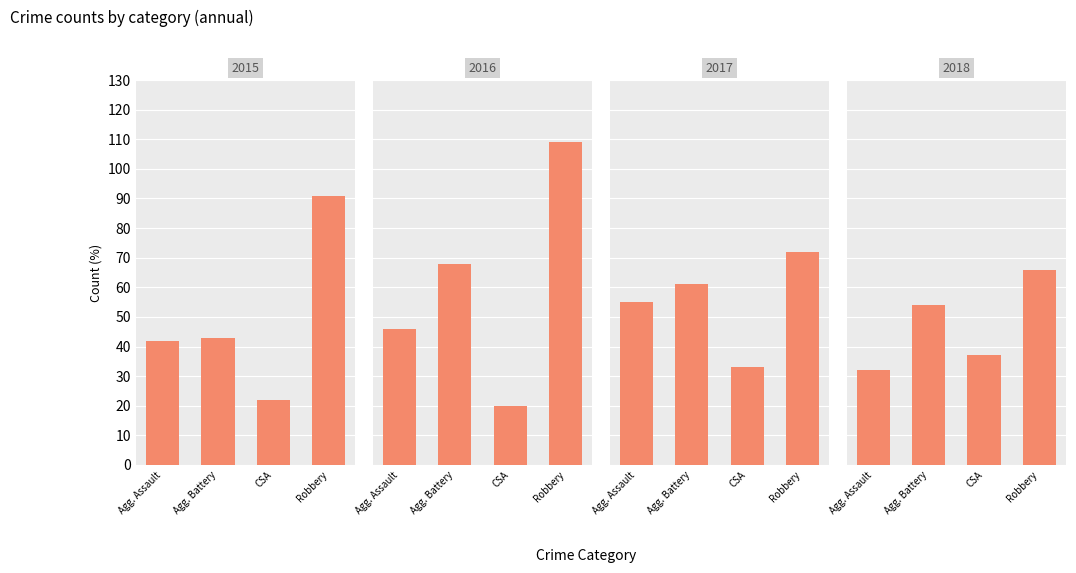

What is the difference between the maximum and minimum values in the Criminal Sexual Assault series?

17